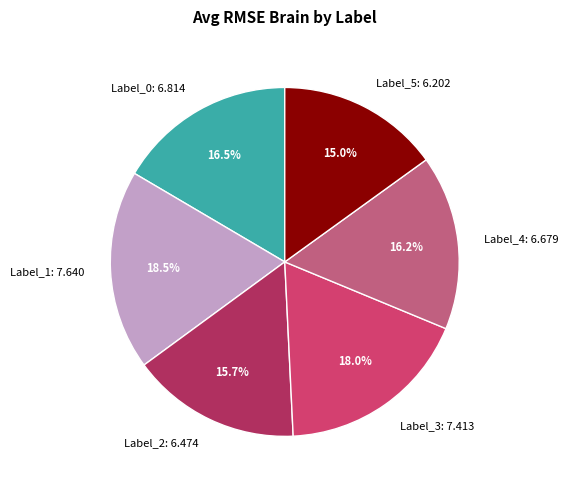

To the nearest percent, what is the average slice percentage?

17%